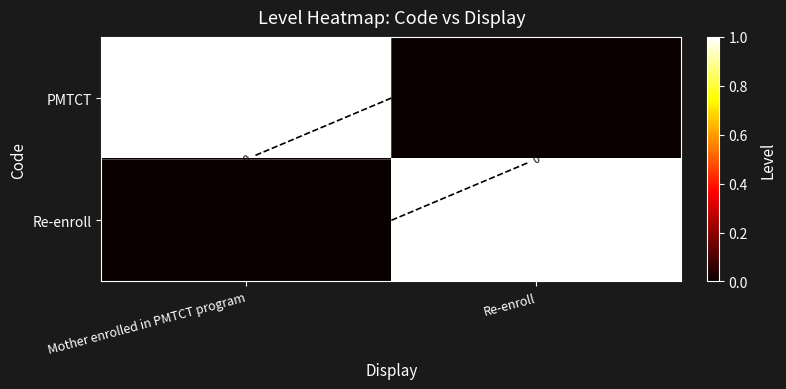

List the series in order of their peak value, highest first.

PMTCT, Re-enroll